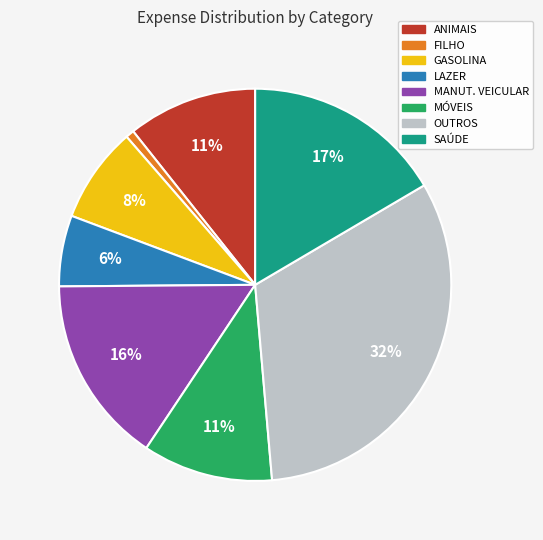

How many segments does this pie chart have?

8